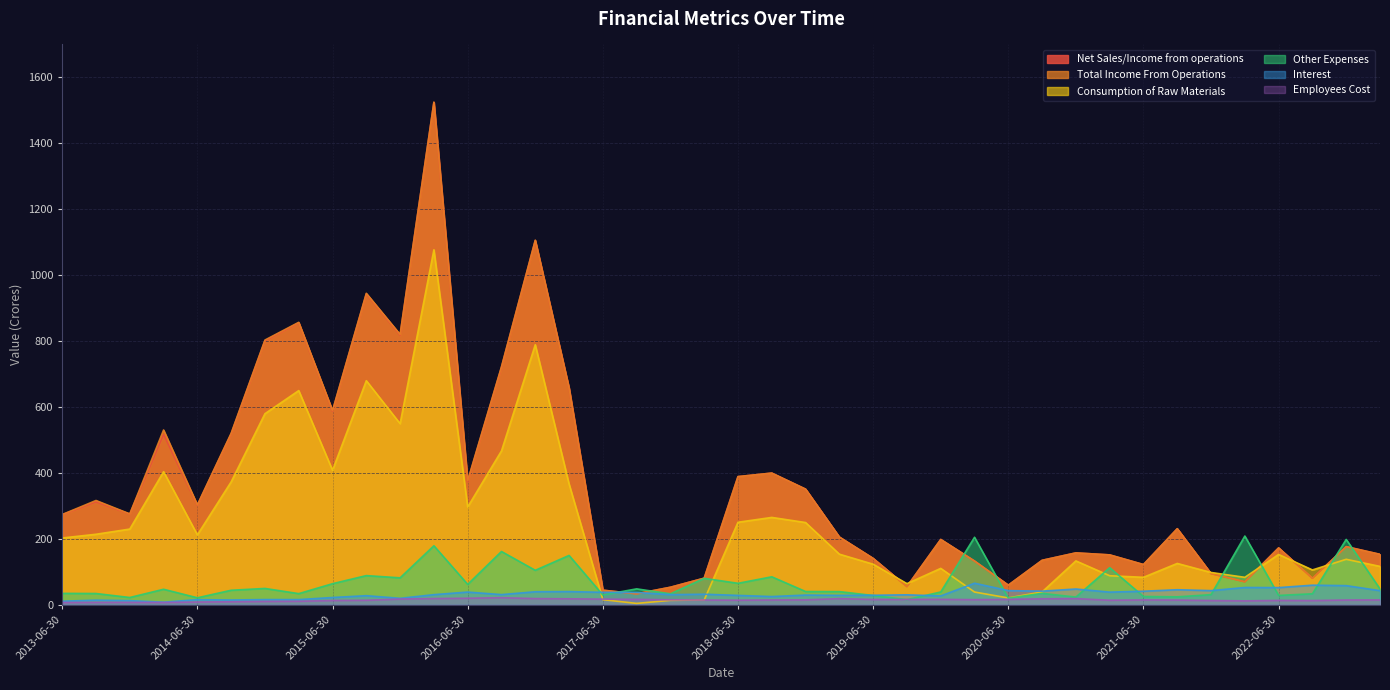

What is the maximum value for Net Sales/Income from operations?

1523.9